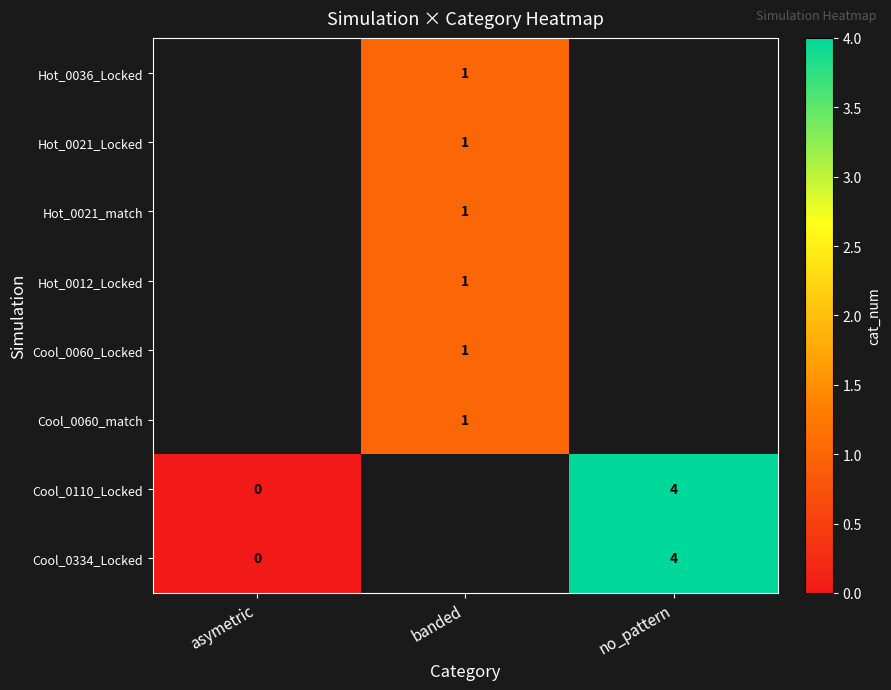

The value of Hot_0036_Locked at banded is 1.5. True or false?

False